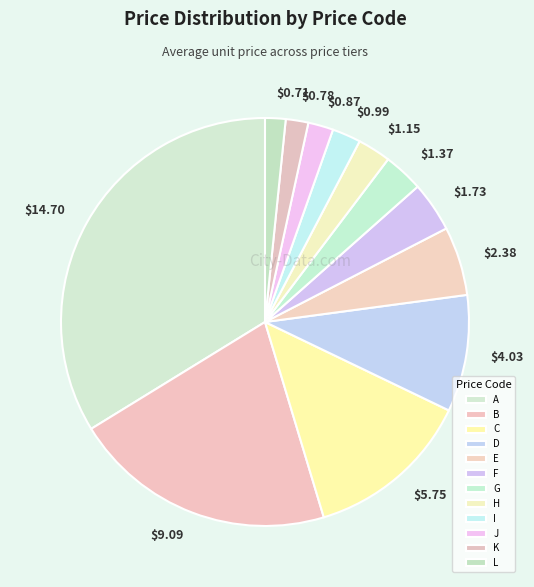

True or false: K accounts for 1% of the total.

False